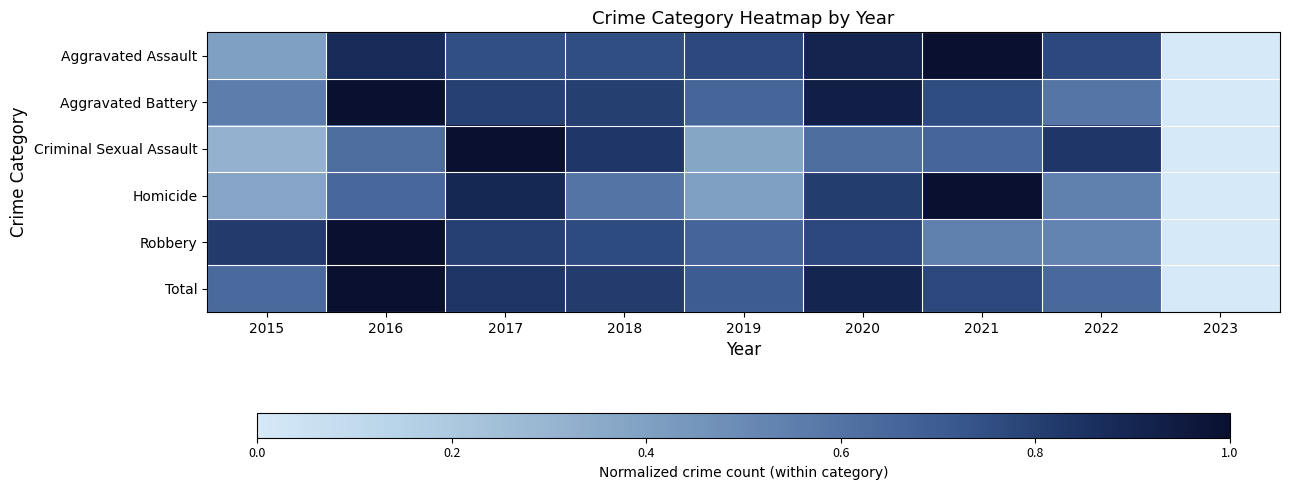

Reading left to right, extract all data points from this chart.

Aggravated Assault: 2015=0.4	2016=0.9	2017=0.7	2018=0.8	2019=0.8	2020=0.9	2021=1.0	2022=0.8	2023=0.0
Aggravated Battery: 2015=0.6	2016=1.0	2017=0.8	2018=0.8	2019=0.7	2020=0.9	2021=0.8	2022=0.6	2023=0.0
Criminal Sexual Assault: 2015=0.3	2016=0.6	2017=1.0	2018=0.8	2019=0.4	2020=0.6	2021=0.7	2022=0.8	2023=0.0
Homicide: 2015=0.4	2016=0.6	2017=0.9	2018=0.6	2019=0.4	2020=0.8	2021=1.0	2022=0.5	2023=0.0
Robbery: 2015=0.8	2016=1.0	2017=0.8	2018=0.8	2019=0.7	2020=0.8	2021=0.5	2022=0.5	2023=0.0
Total: 2015=0.6	2016=1.0	2017=0.8	2018=0.8	2019=0.7	2020=0.9	2021=0.8	2022=0.6	2023=0.0